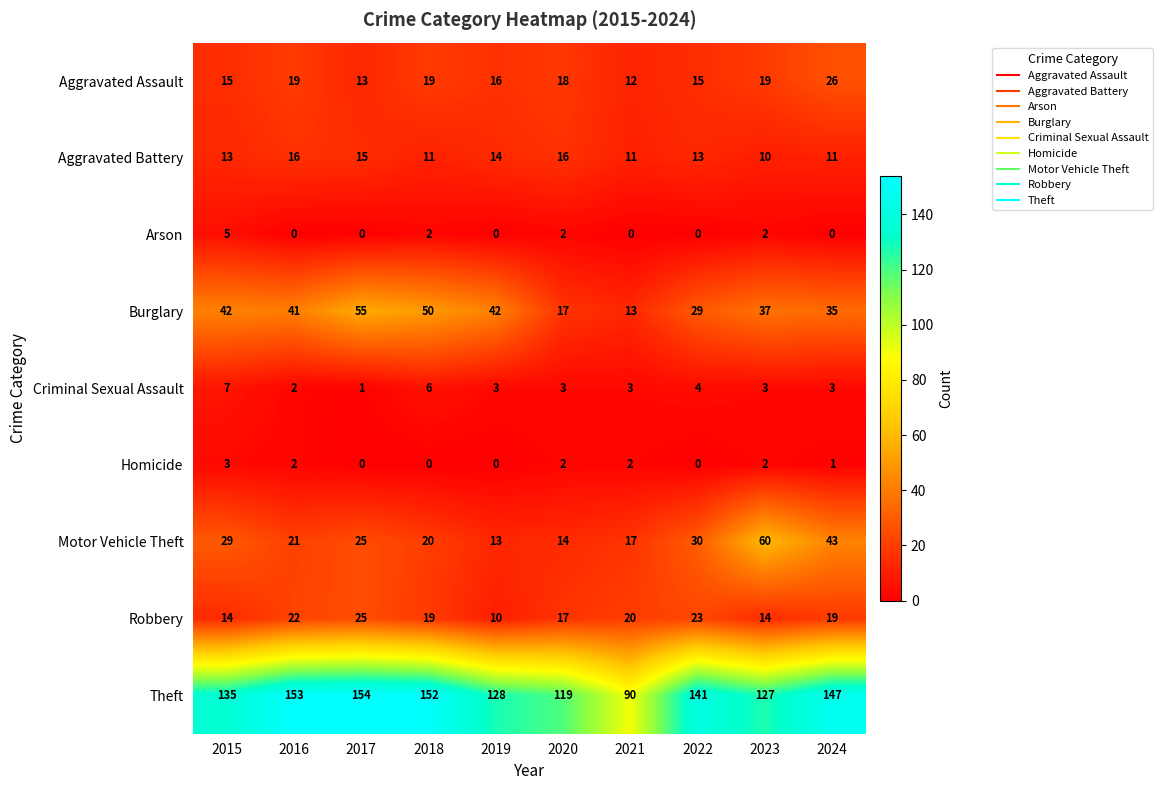

What is the difference between the maximum and second lowest values in the Burglary series?

38